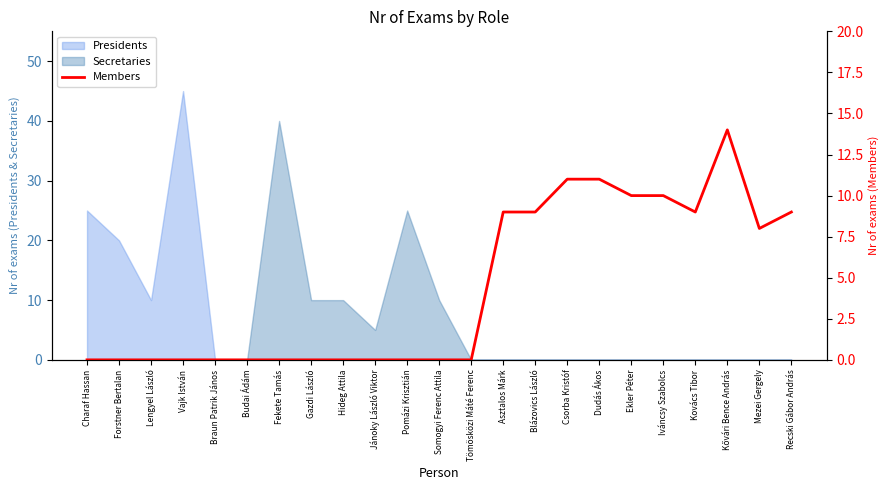

What is the difference between the maximum and minimum values?

14